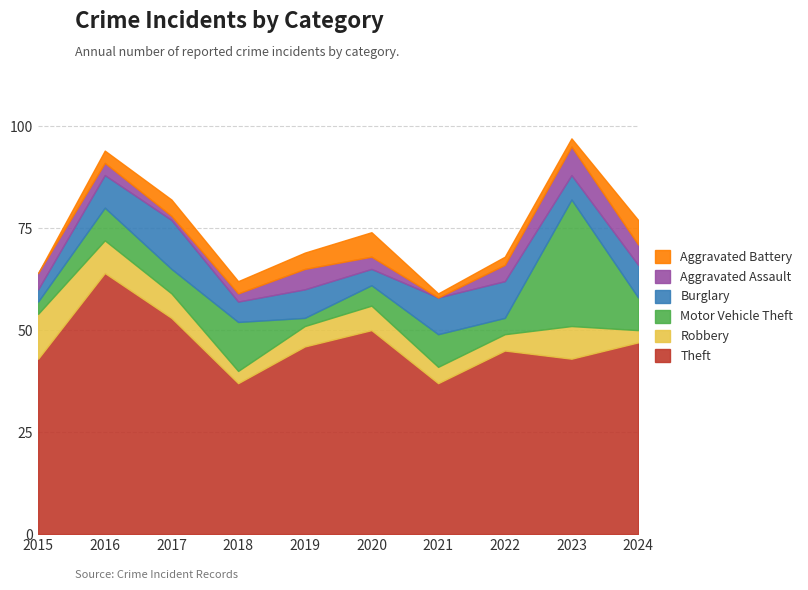

Does the chart display data point markers on the line(s)?

No